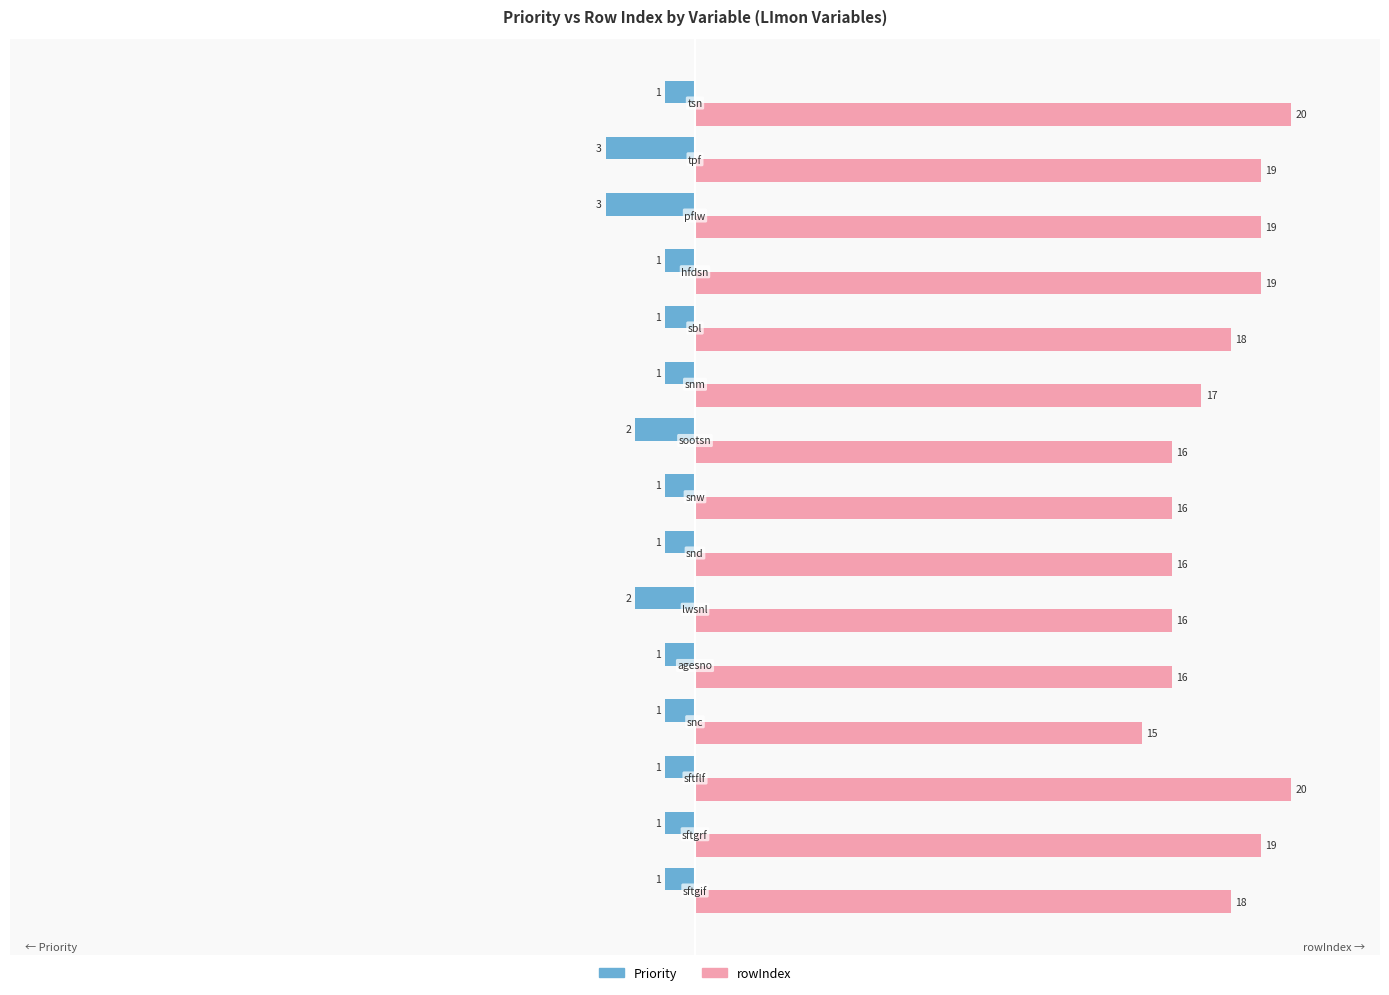

Rank the series by their average value, from highest to lowest.

rowIndex, Priority